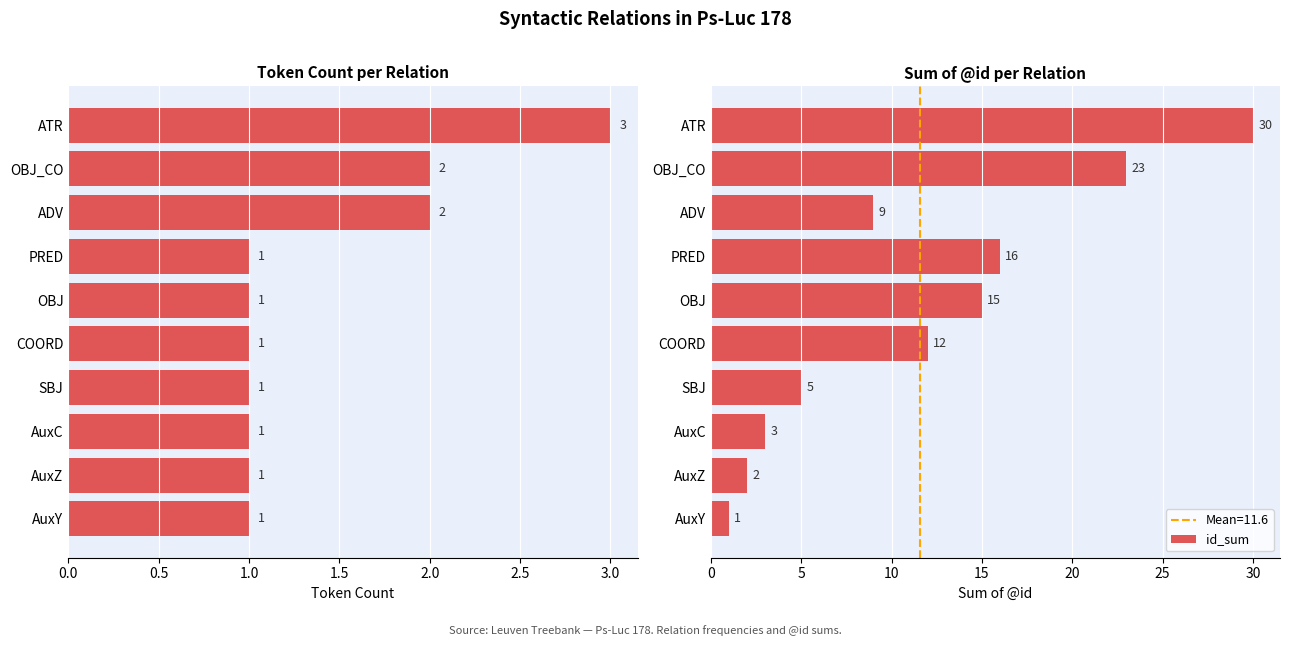

Which series has the largest total across all categories?

id_sum